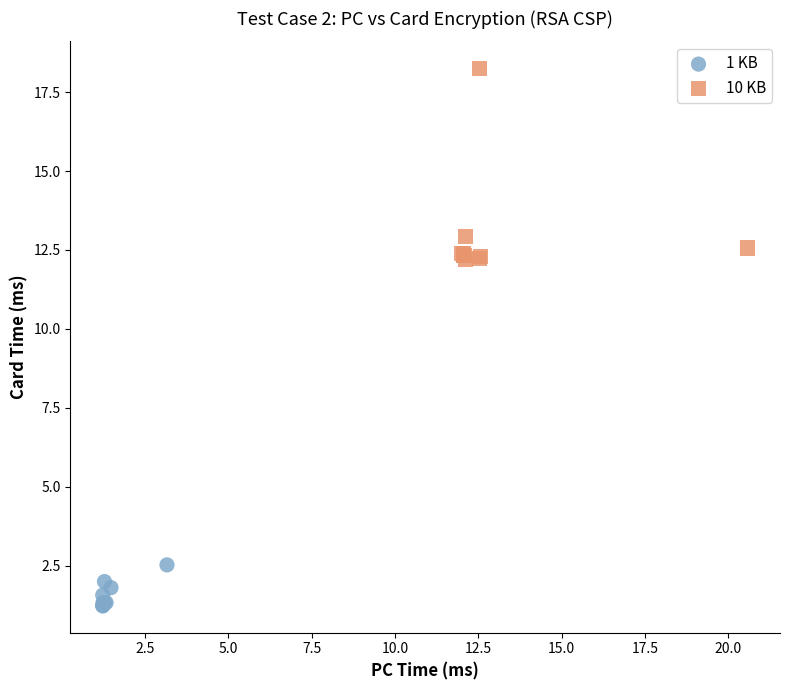

Which series reaches the maximum Y coordinate?

10 KB